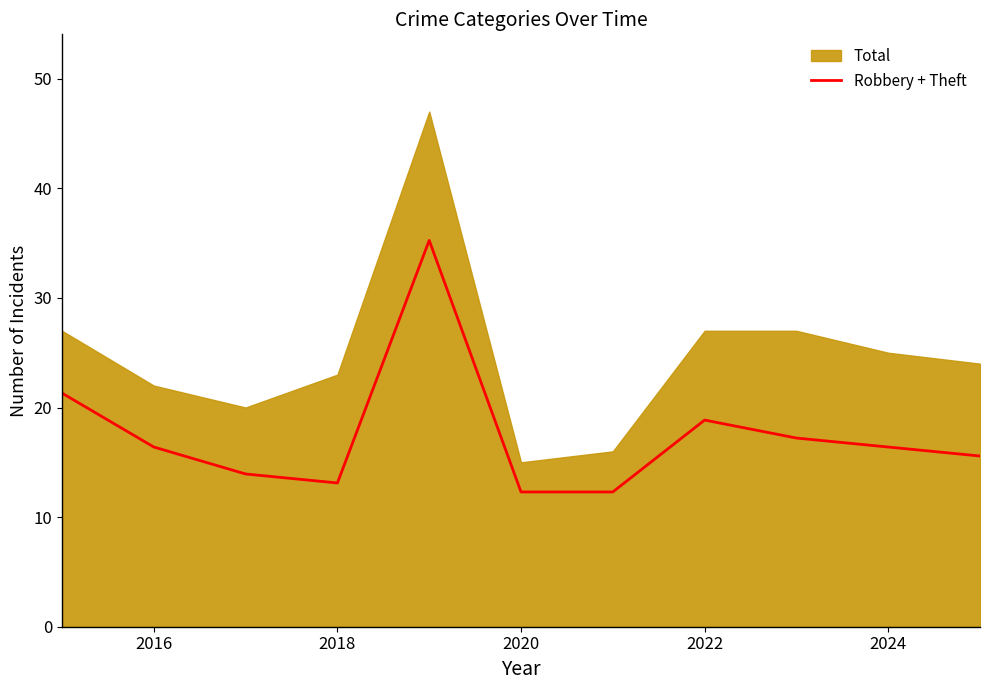

True or false: Robbery + Theft has a value of 16.4 at 2016.

True